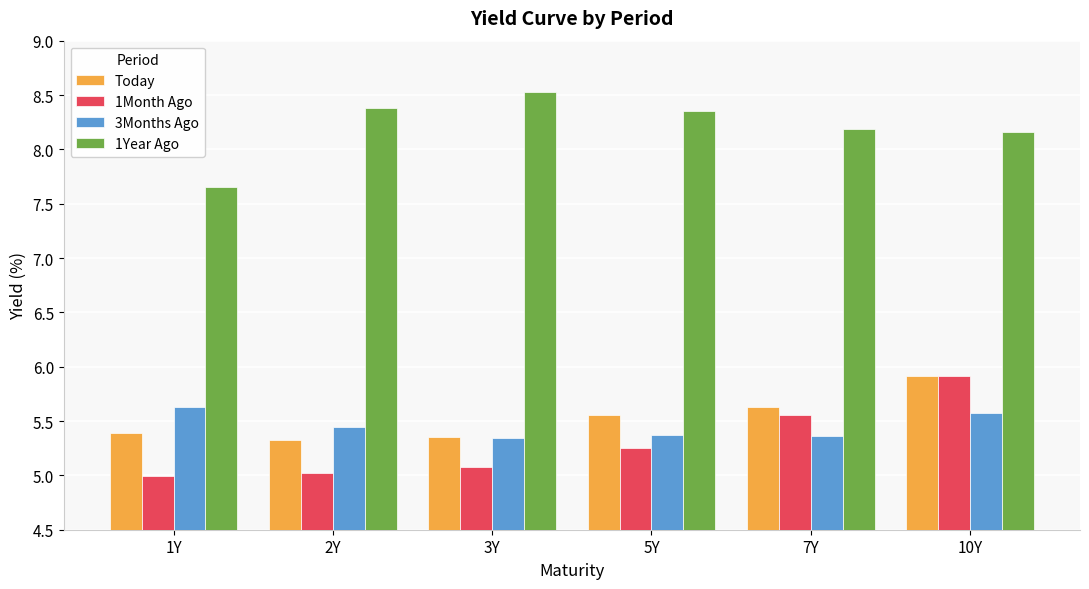

What is the difference between the highest and lowest values at 5Y?

3.1